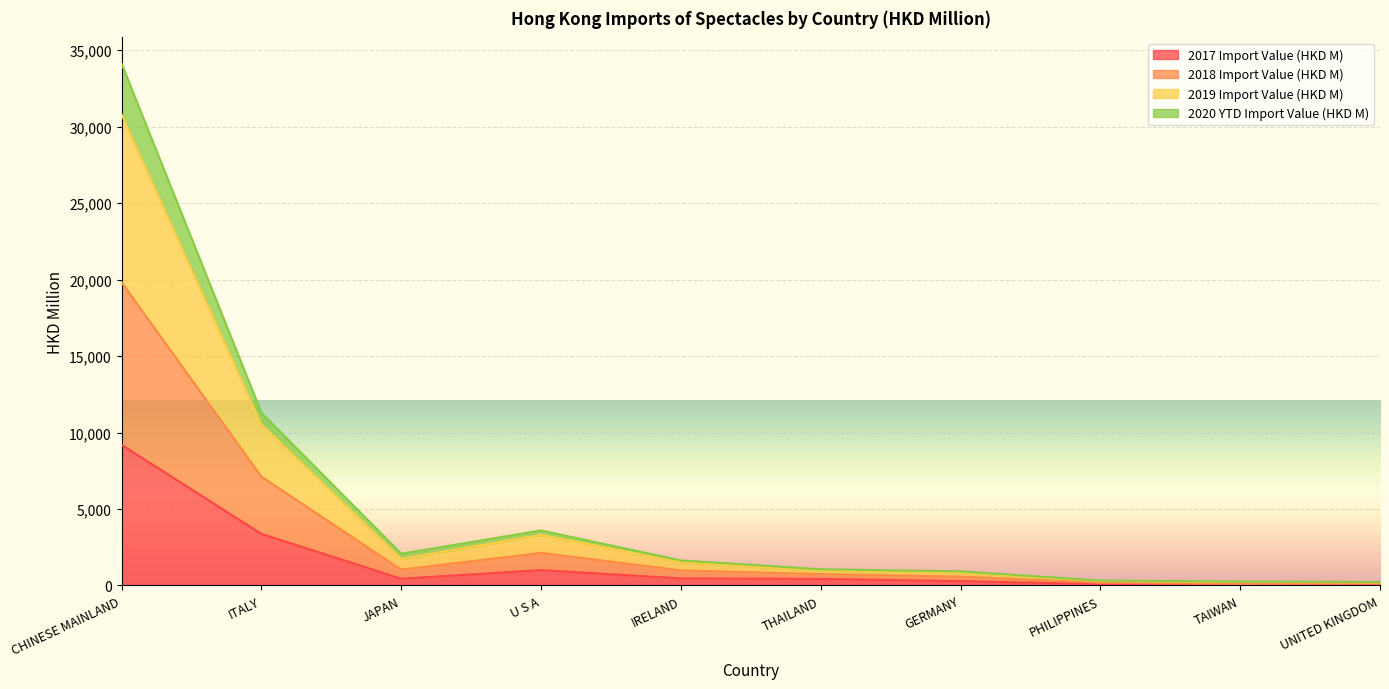

True or false: 2017 Import Value (HKD M) and 2019 Import Value (HKD M) intersect in this chart.

False